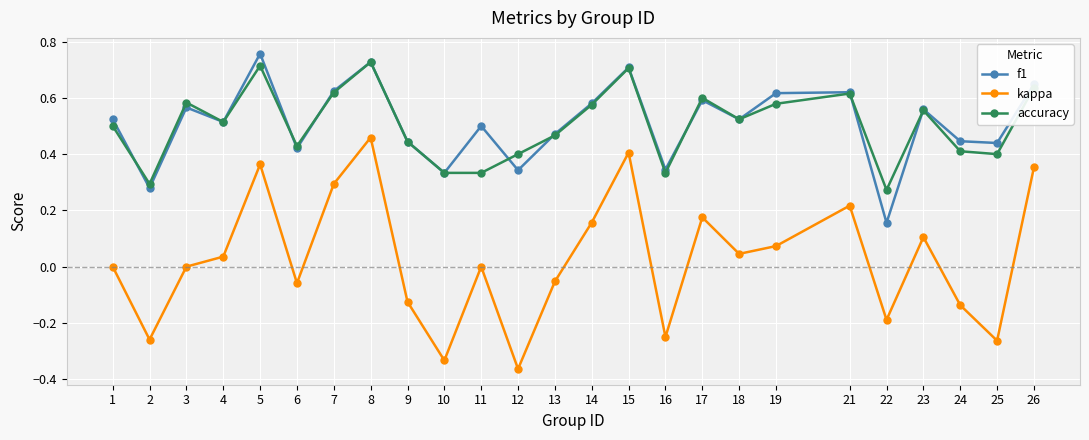

Is the value of kappa at 13 greater than the value of f1 at 5?

No